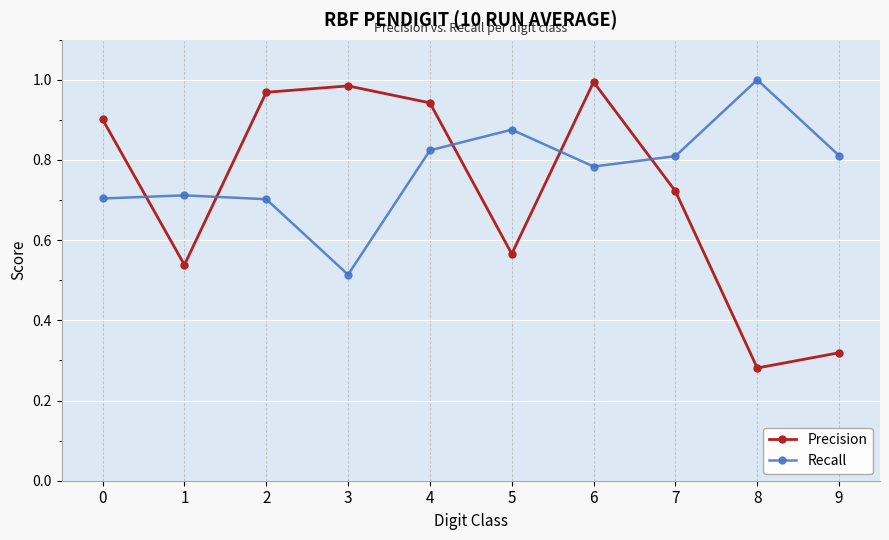

The value of Recall at 8 is 0.3. True or false?

False